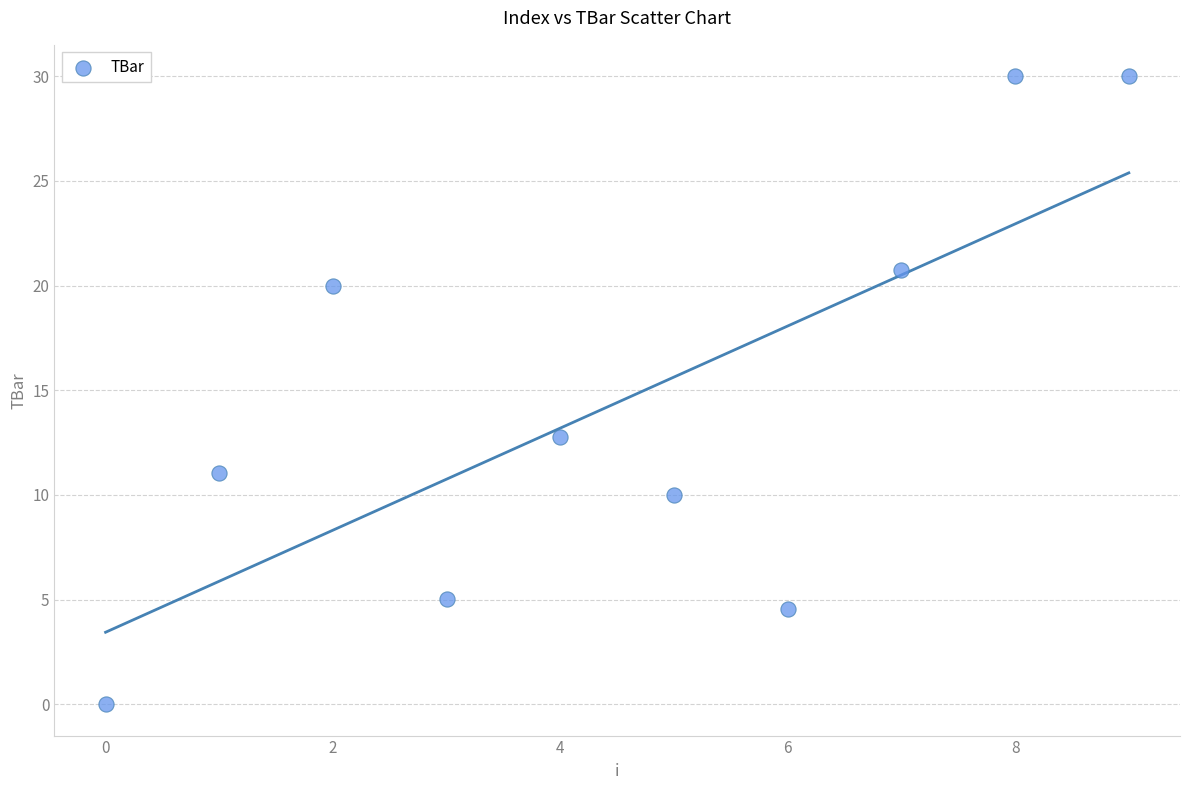

What Y value in the scatter plot is closest to 15?

12.7